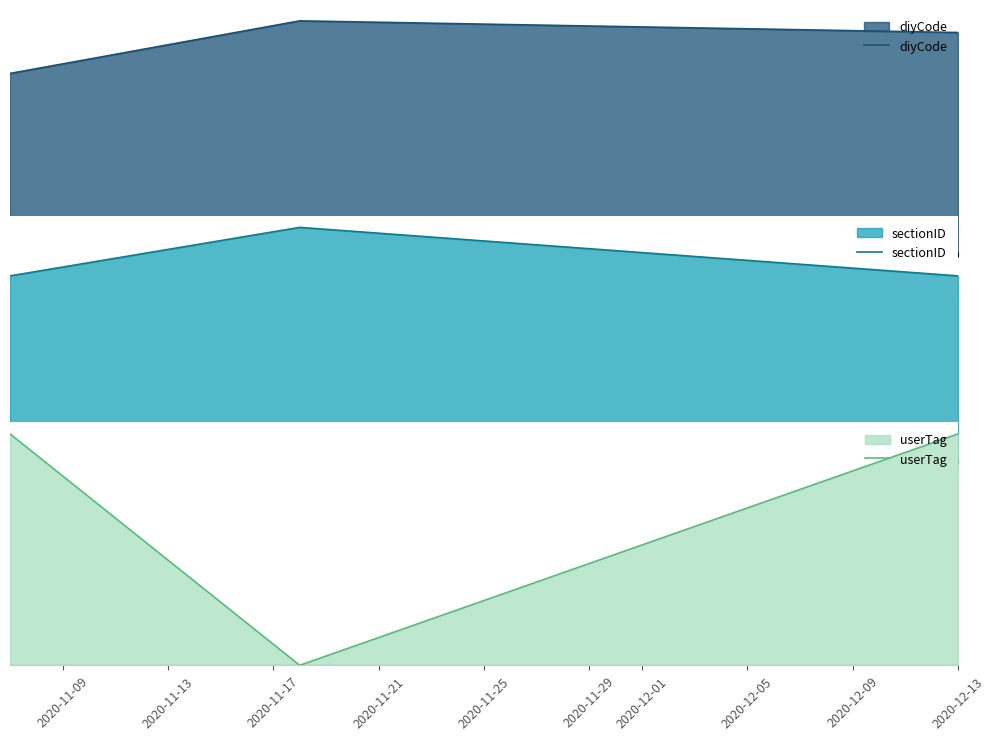

Does the chart have visible grid lines?

No